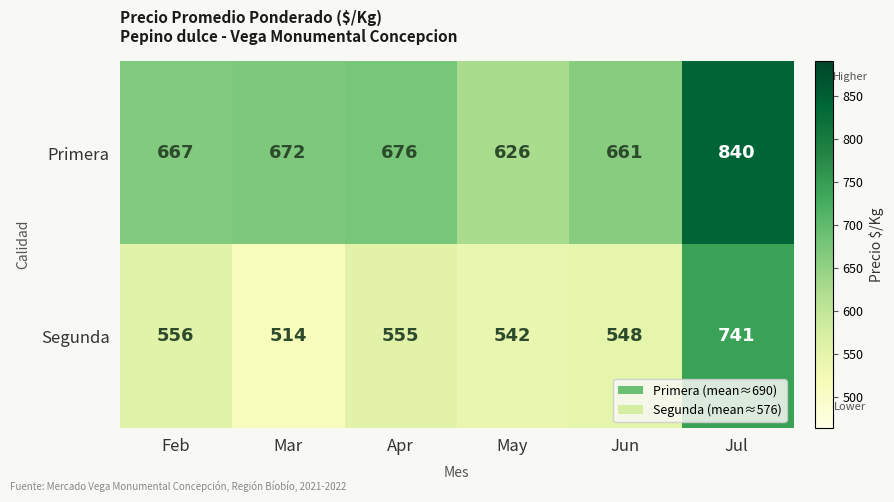

What is the approximate value of Segunda at Jun, to the nearest 50?

550